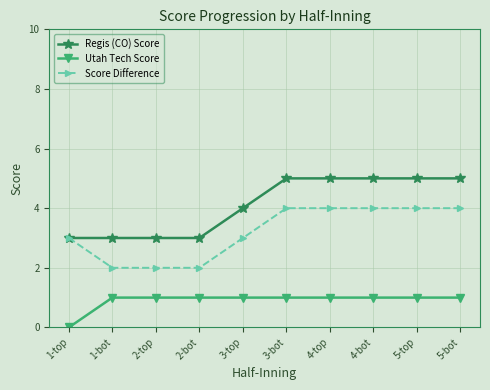

Count the number of data series in this chart.

3